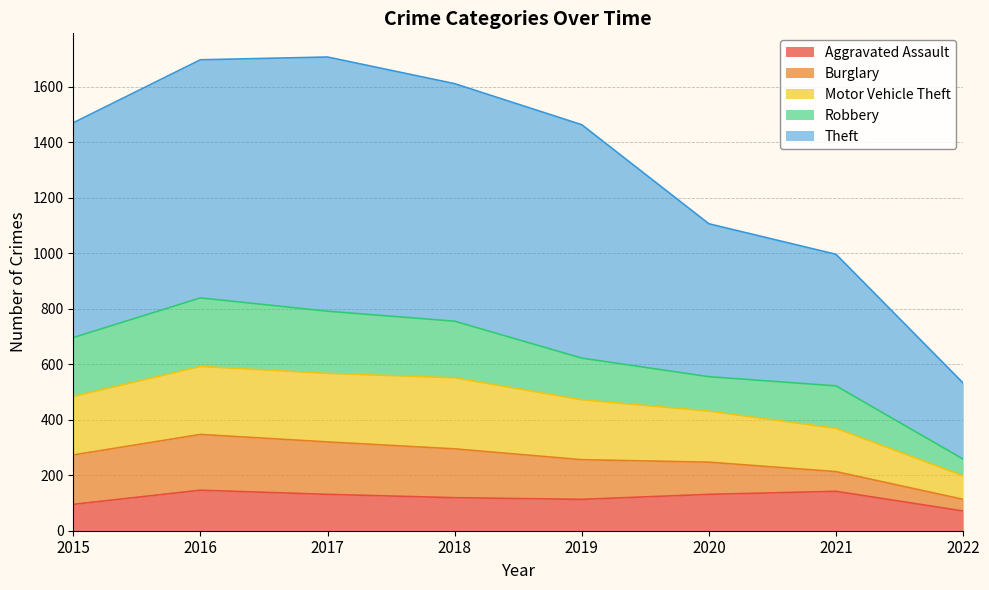

True or false: Motor Vehicle Theft has a value of 231 at 2016.

False